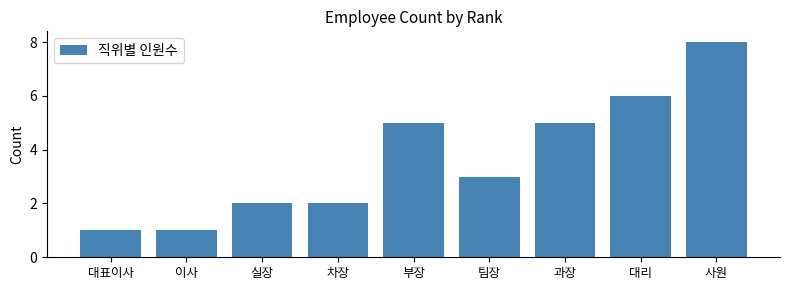

Reading right to left, what are all the values shown in this chart?

8	6	5	3	5	2	2	1	1